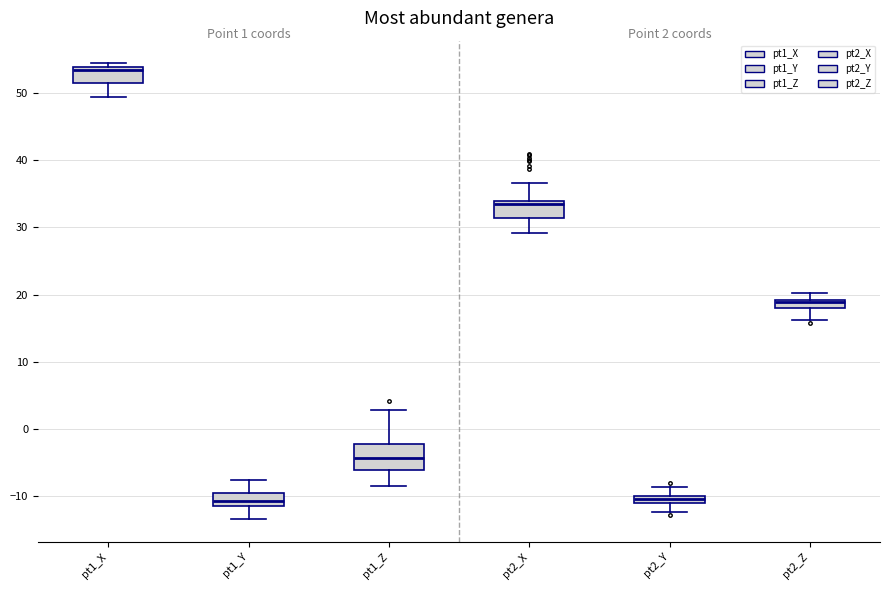

Comparing the boxes themselves (not the whiskers), which one is the tallest?

pt1_Z